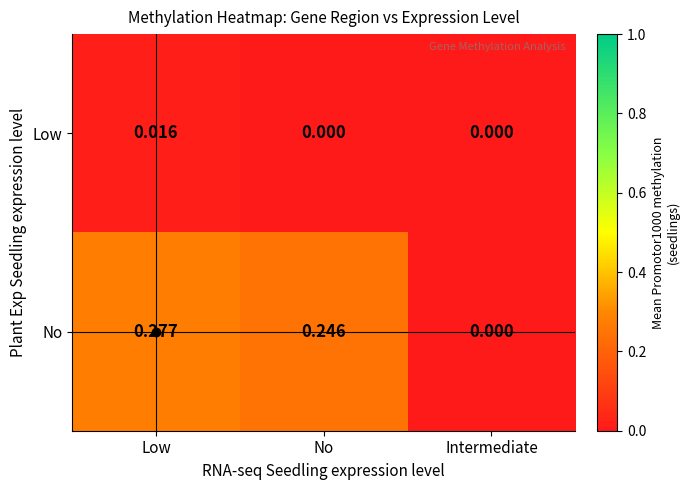

How many data points in Low are above 0?

1